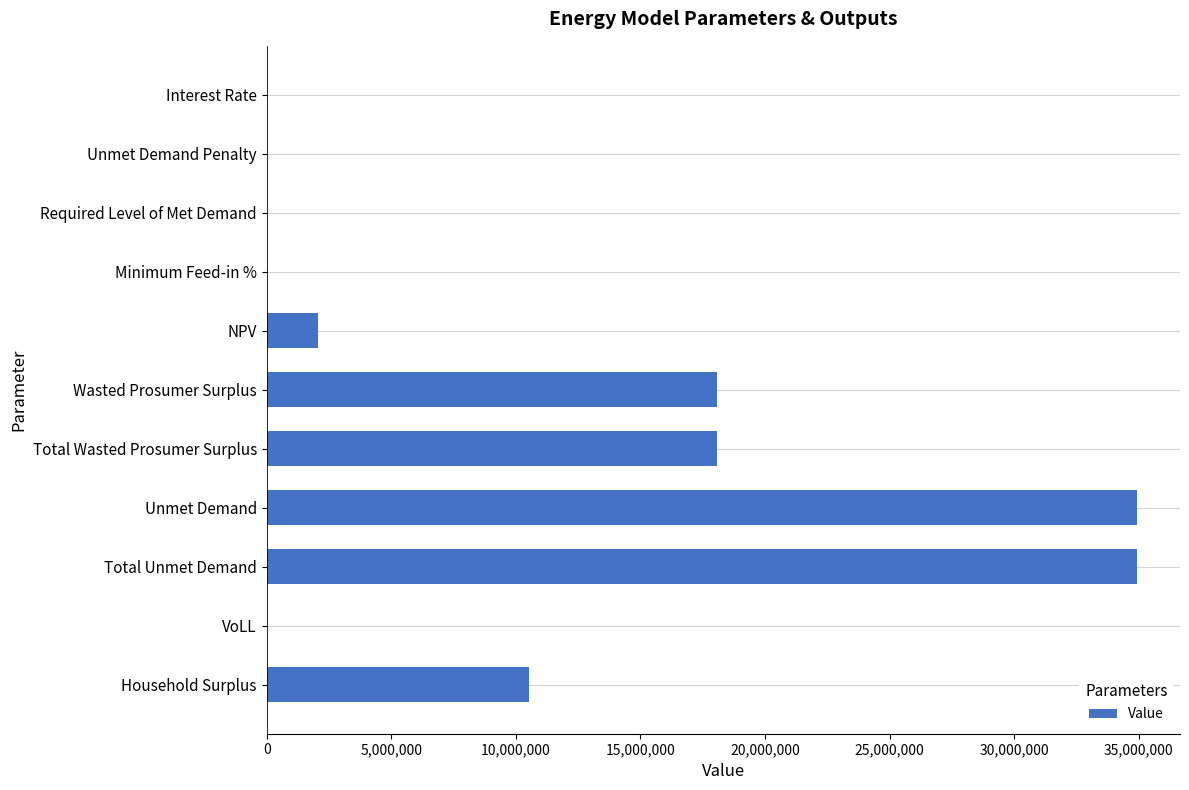

Approximately how many times larger is the value at Total Unmet Demand compared to Unmet Demand?

1.0